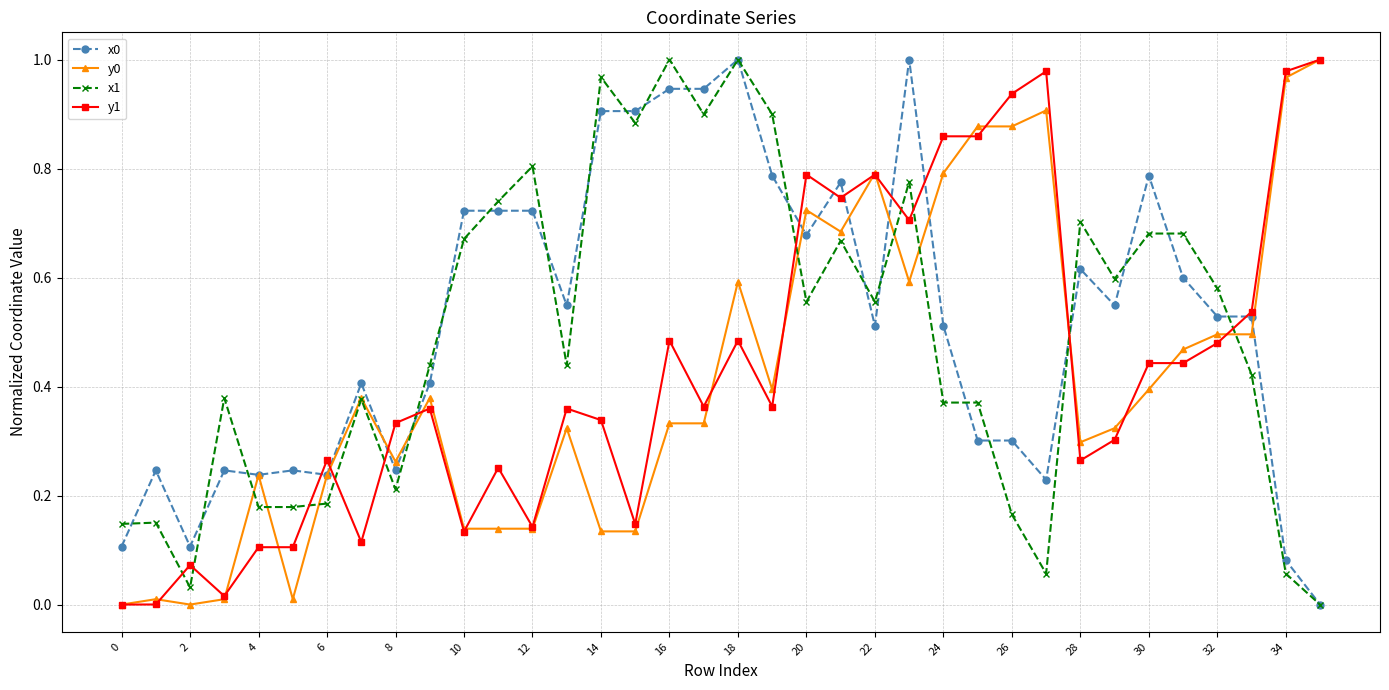

True or false: y0 has more than 2 points higher than both neighbors.

True